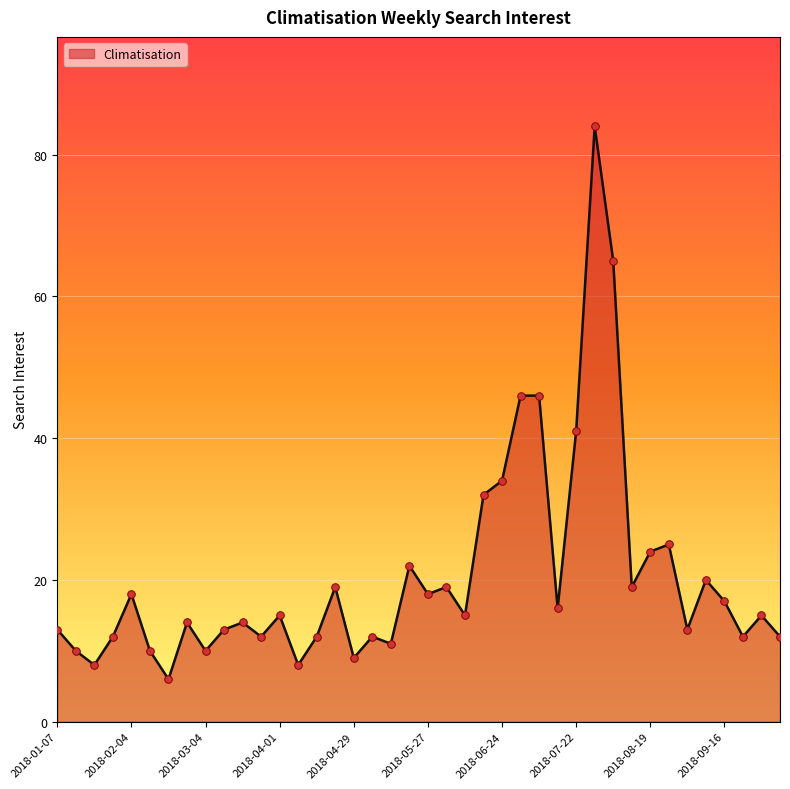

What is the minimum value shown in the chart?

6